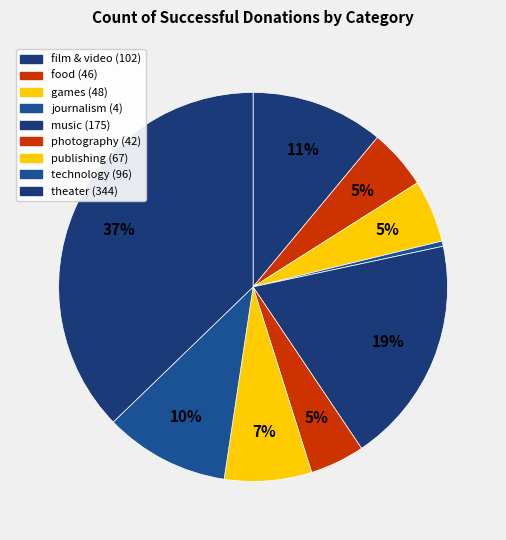

Count the number of slices in the pie.

9